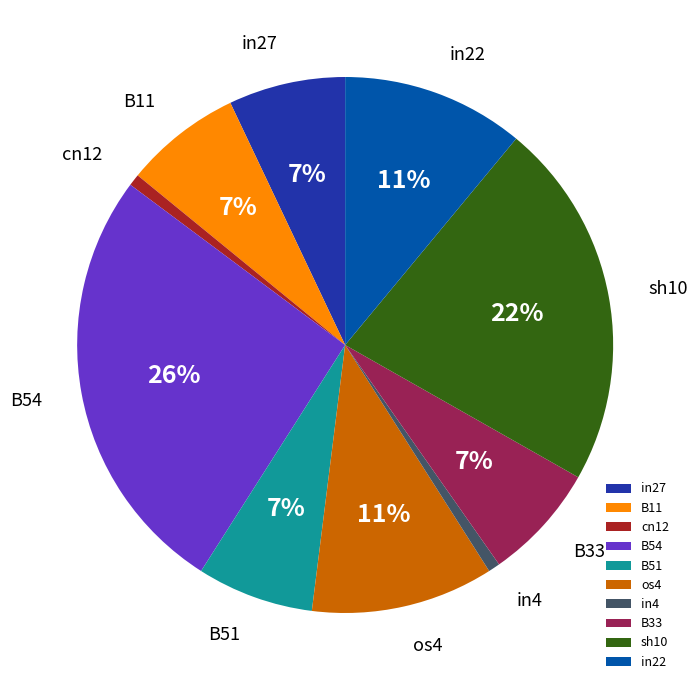

To the nearest percent, what is the combined percentage of B51 and sh10?

29%